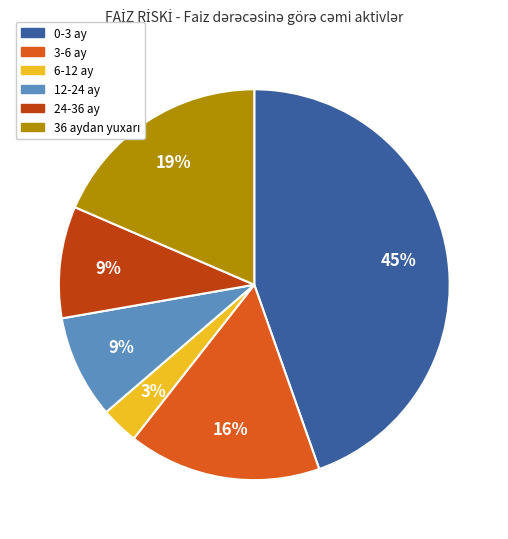

Combined, do 0-3 ay and 3-6 ay account for over 50%?

Yes